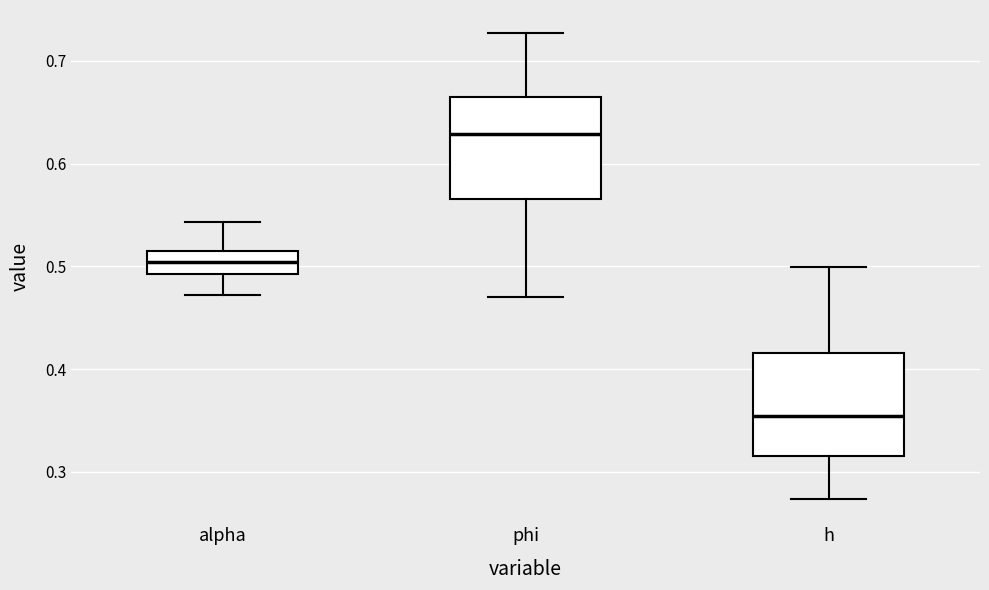

Reading left to right, read every box against the y-axis: the position of its median line, the range the box covers, and the ends of its whiskers. The values are not printed on the chart, so give them approximately, as read against the axis.

alpha: median 0.50, box 0.49 to 0.52, whiskers 0.47 to 0.54
phi: median 0.63, box 0.57 to 0.67, whiskers 0.47 to 0.73
h: median 0.35, box 0.32 to 0.42, whiskers 0.27 to 0.50